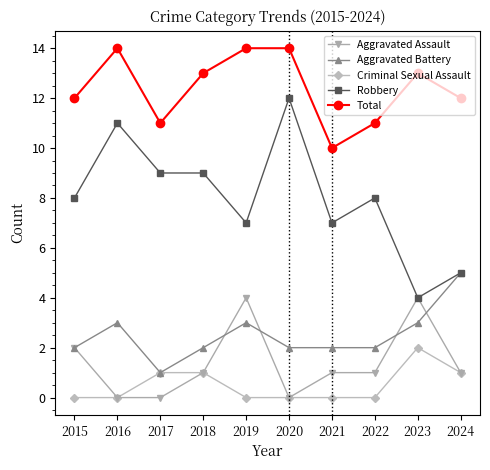

The value of Criminal Sexual Assault at 2020 is 1. True or false?

False